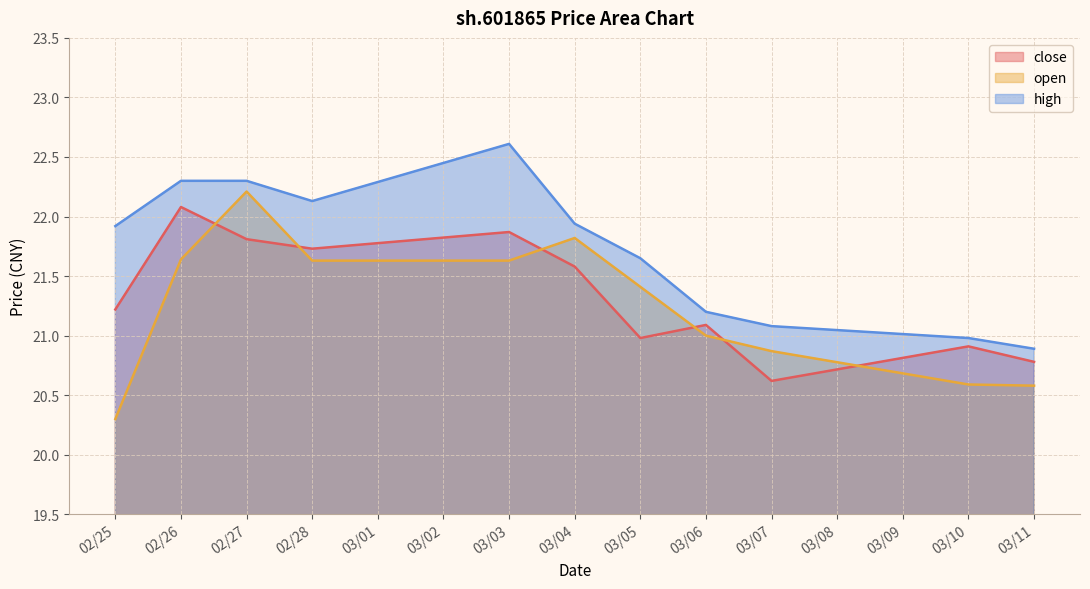

How many lines are shown in the chart?

3